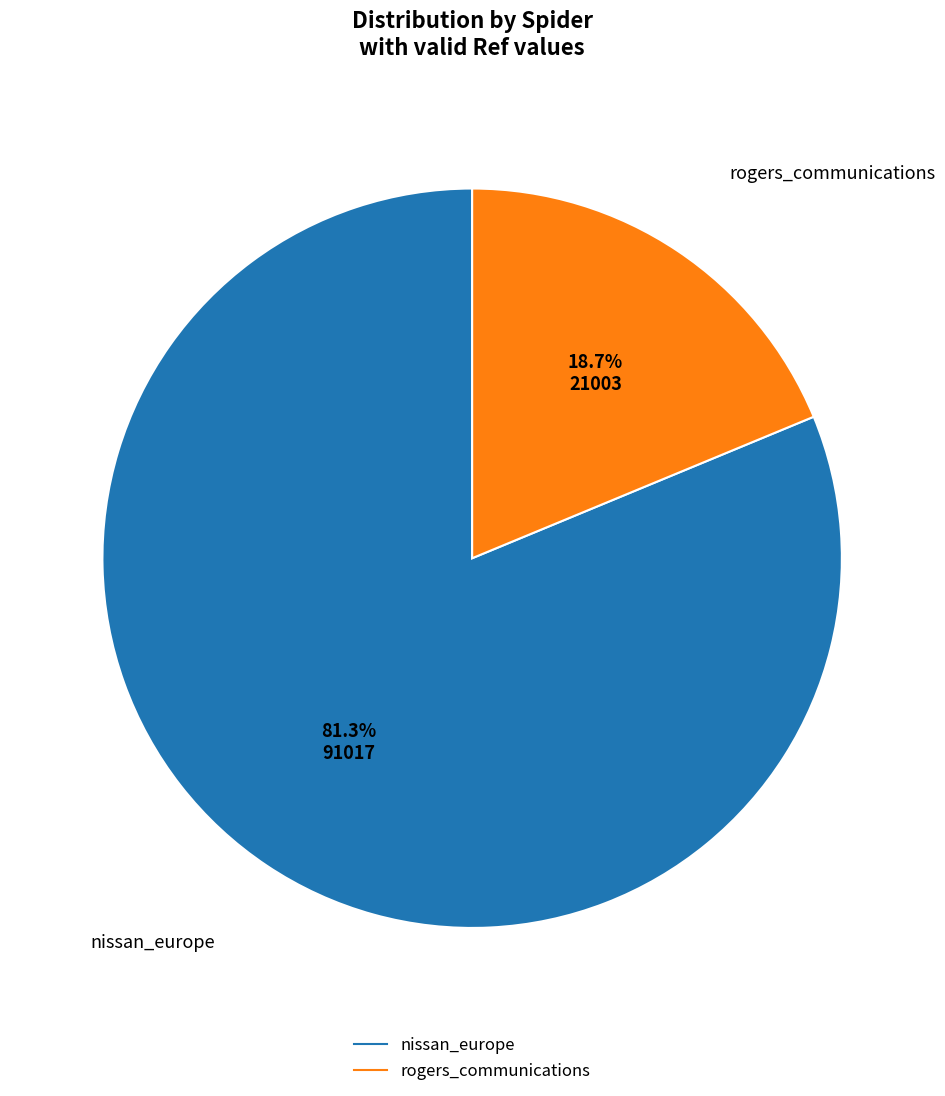

Is it true that rogers_communications is 19% of the pie?

True